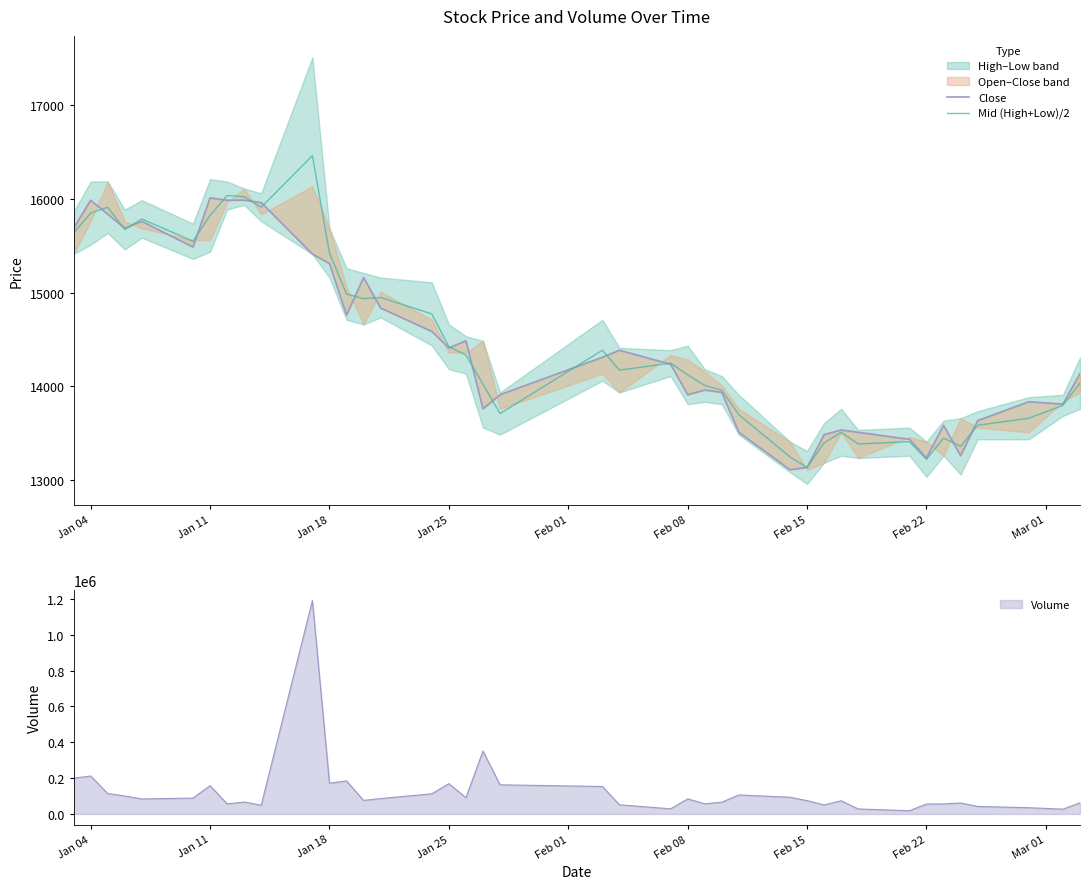

How many interior local peaks does the Close series have?

10